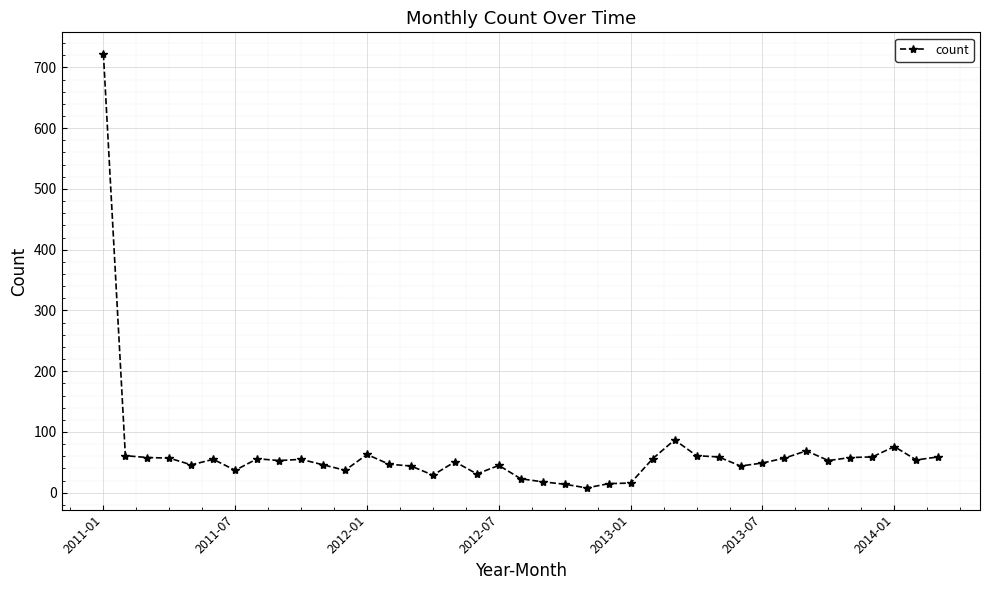

What is the average value?

65